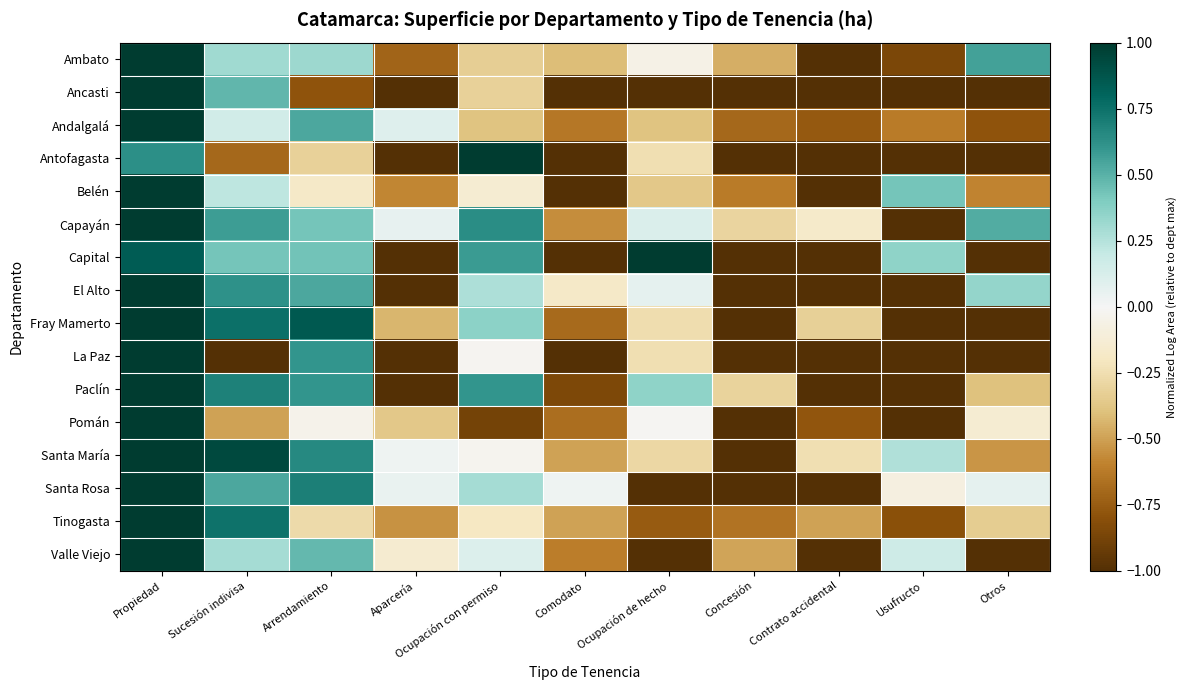

Count the number of data series in this chart.

16